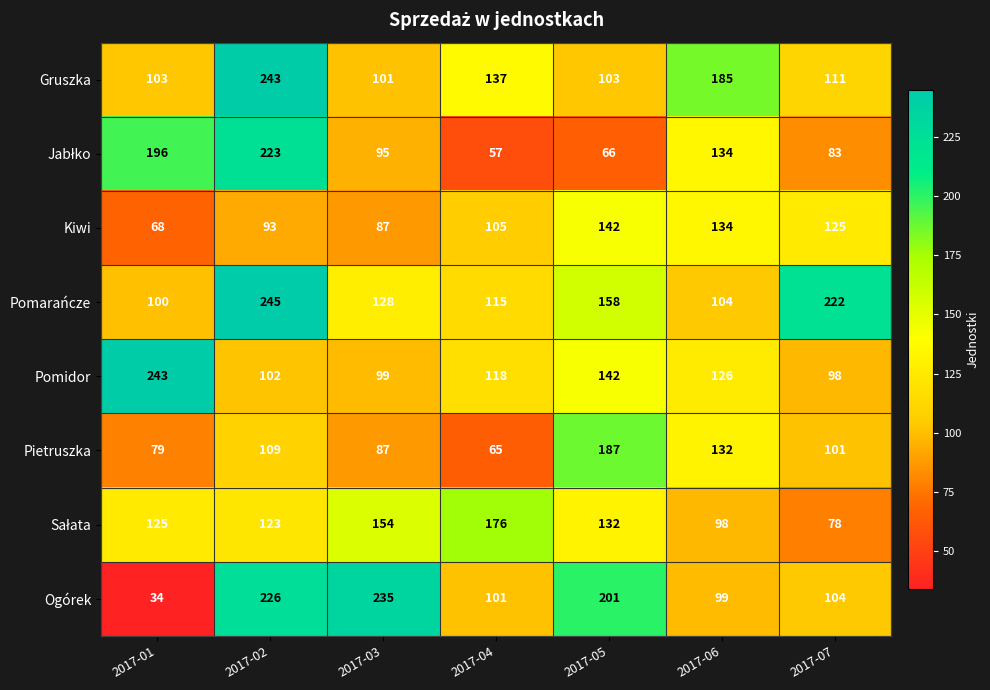

How many values in the Kiwi series are below 105?

3